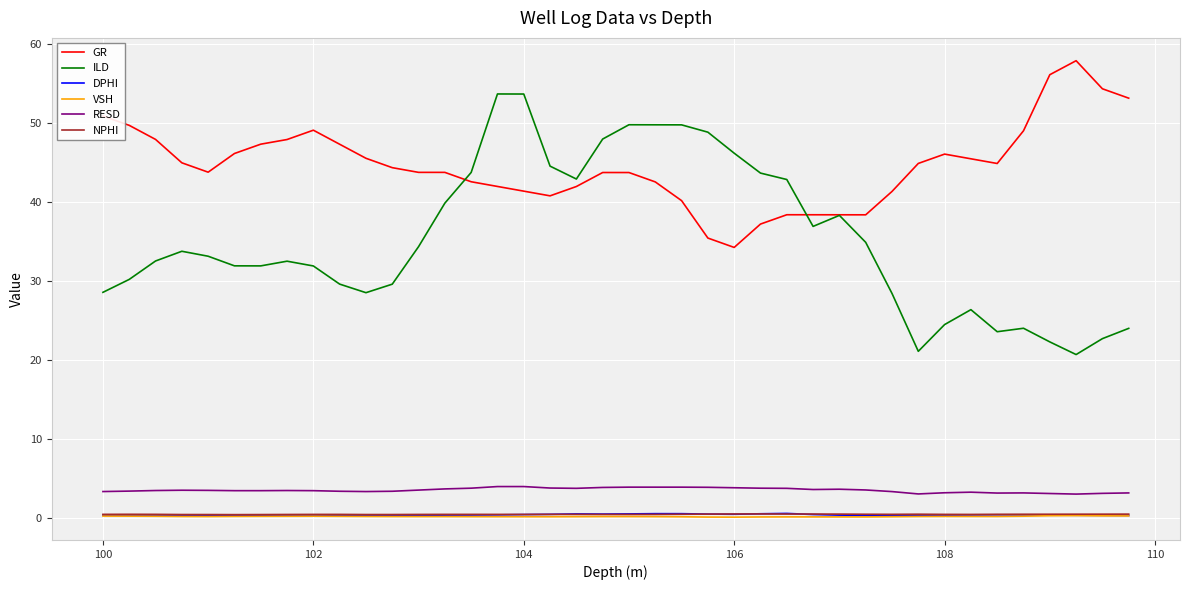

What is the lowest value of the GR series?

34.2